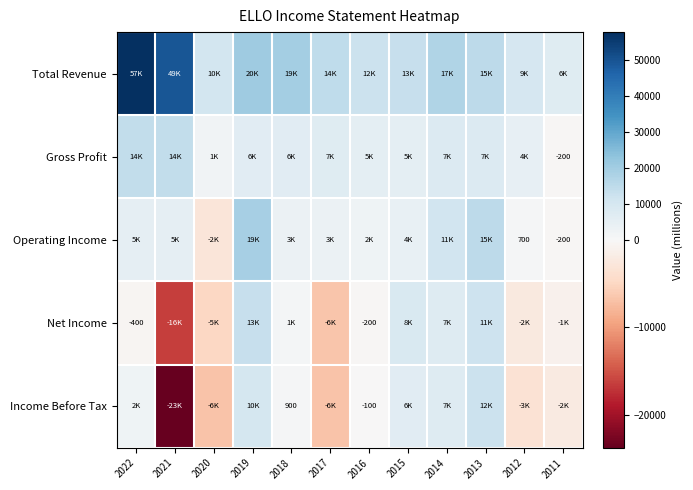

The Income Before Tax series shows 1189 at 2018. True or false?

False